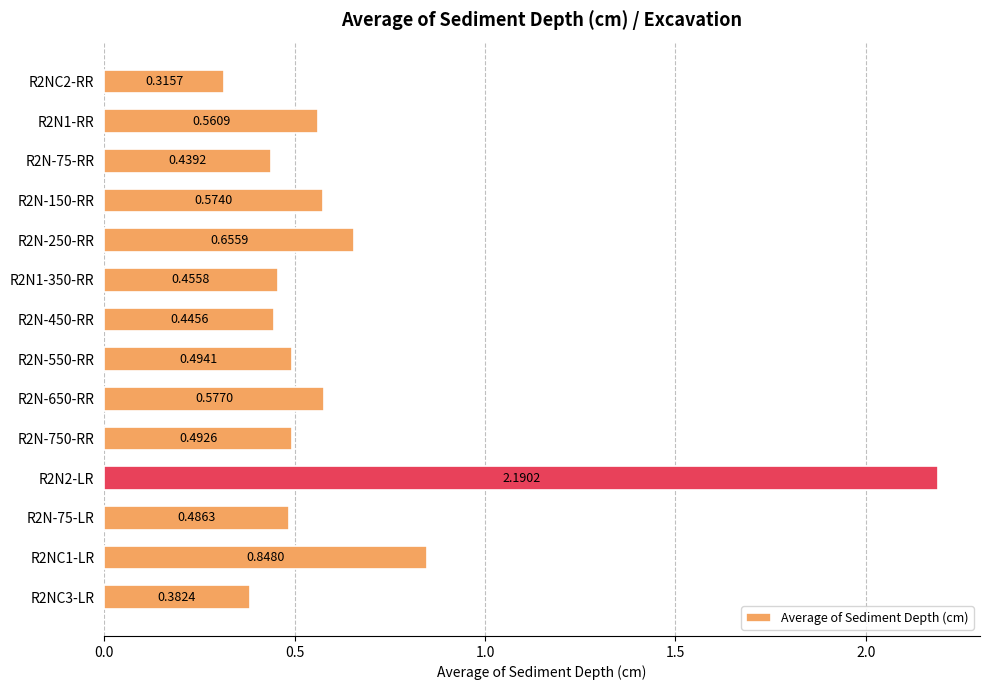

What is the maximum value shown in the chart?

2.2